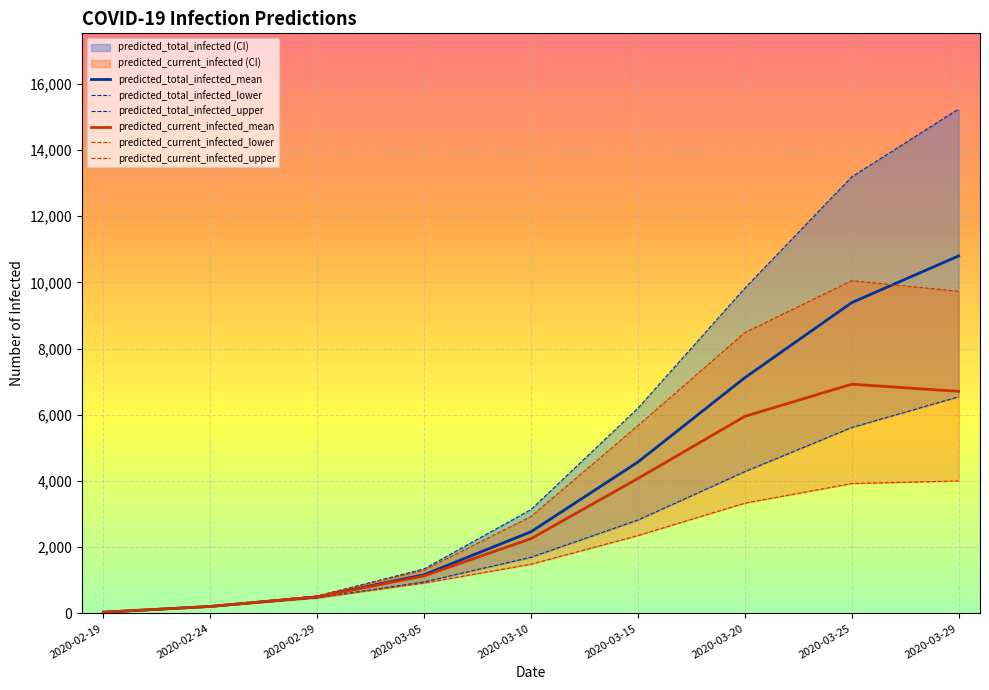

At which label is predicted_current_infected_mean closest to 3479?

2020-03-15